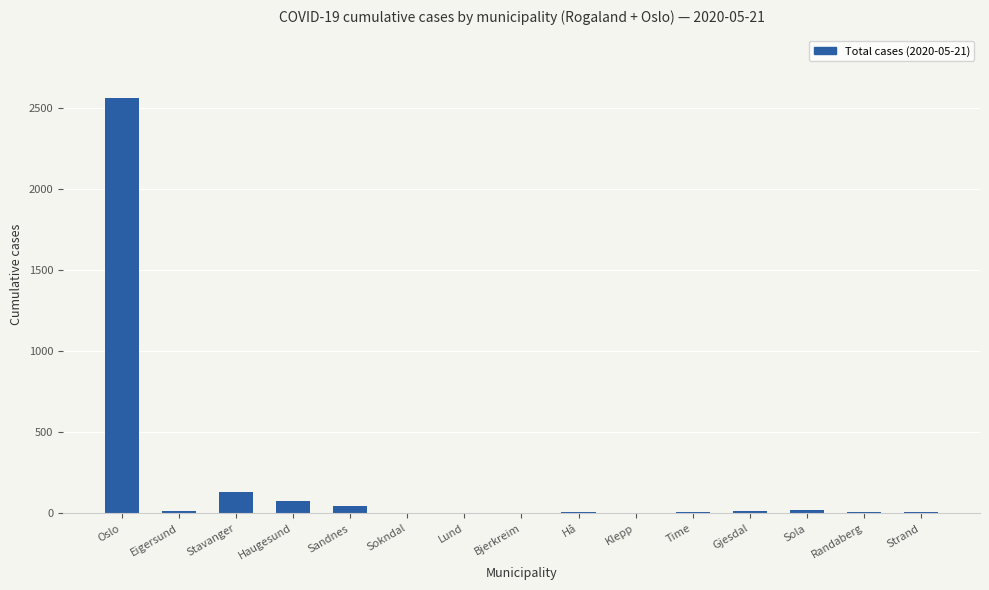

Which has a higher value, Klepp or Haugesund?

Haugesund